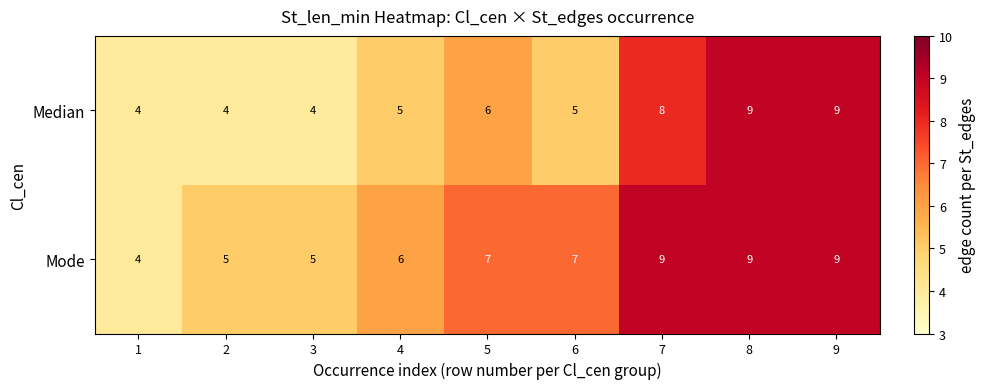

How many Mode values are between 5 and 9?

8